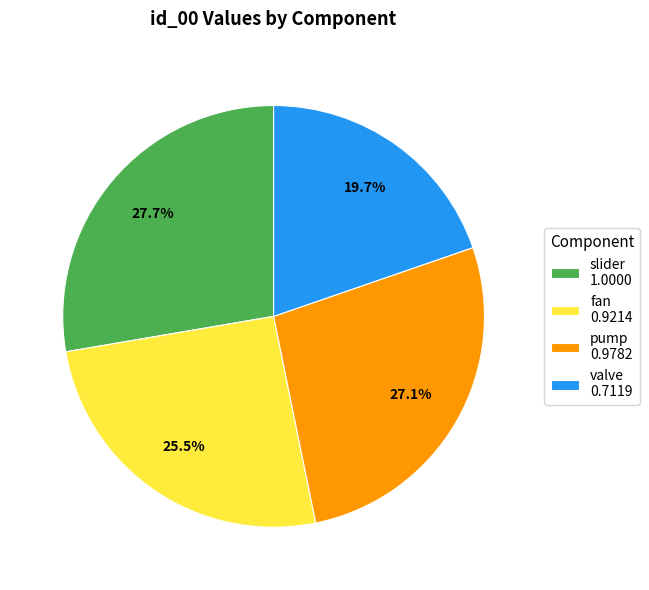

Is it true that slider is 22% of the pie?

False